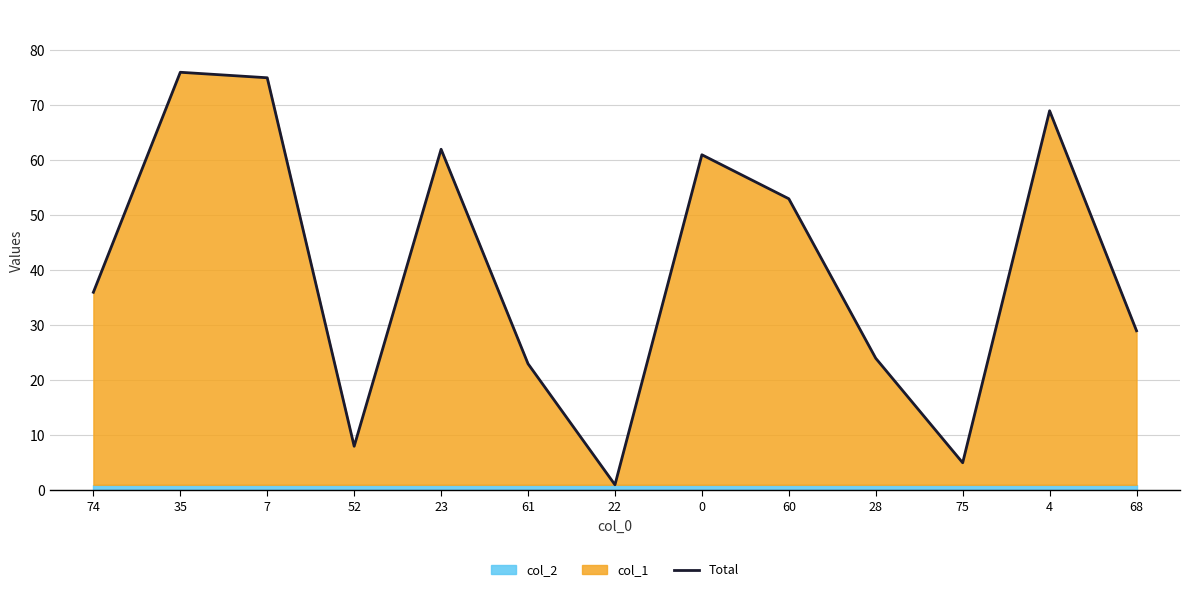

Between 35 and 23, which is larger?

35